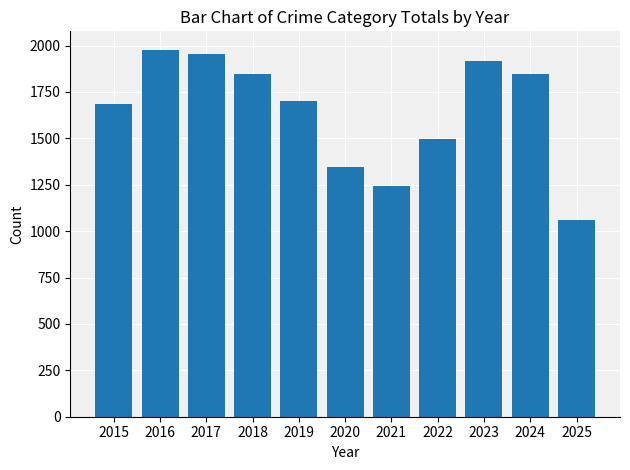

Which label corresponds to the largest value in the chart?

2016